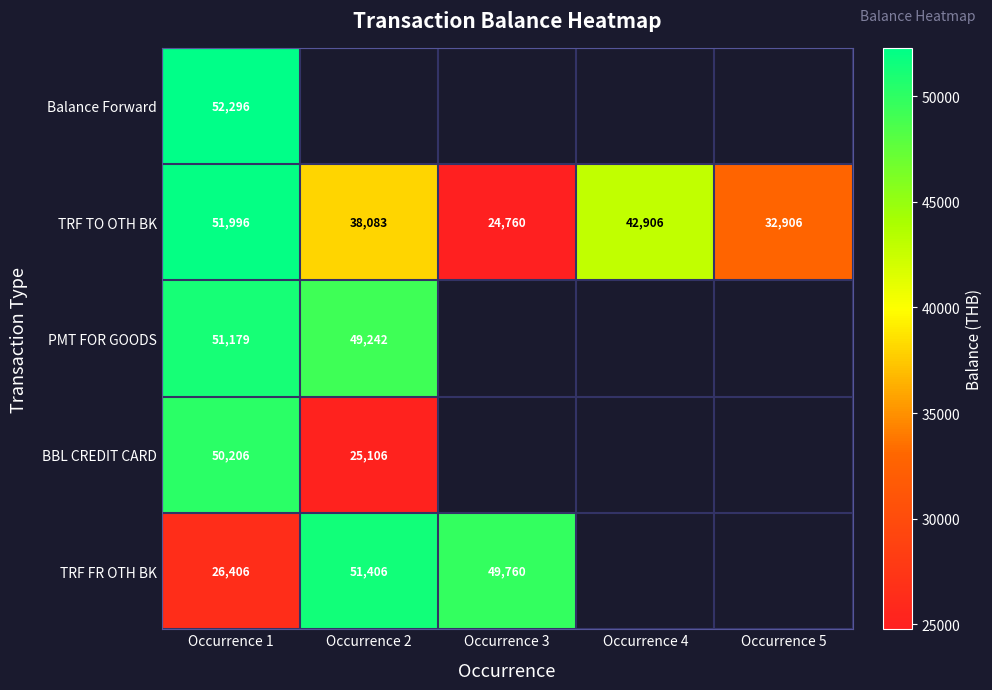

What is the total value across all series at Occurrence 1?

232083.0